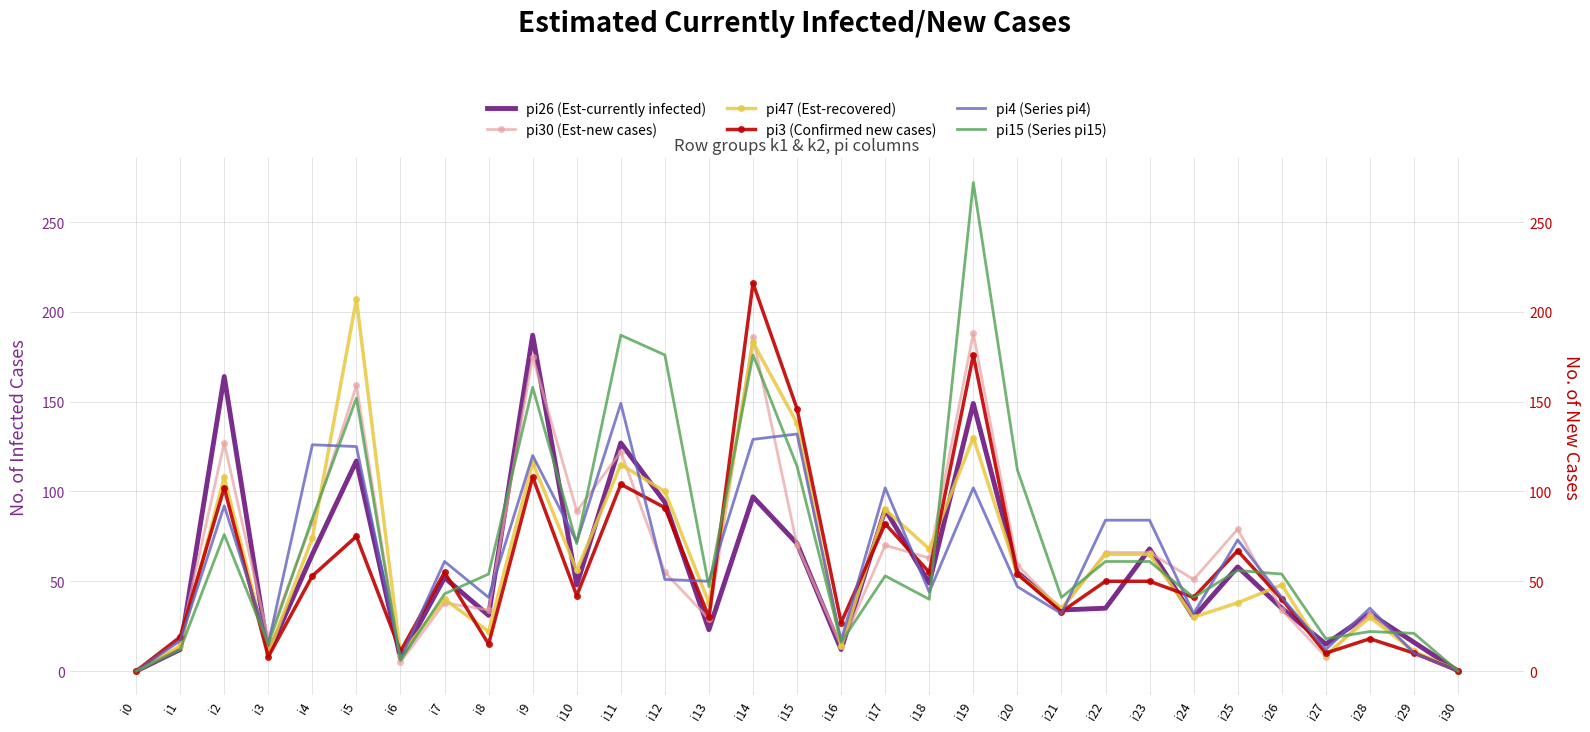

Between i25 and i27, which is larger?

i25